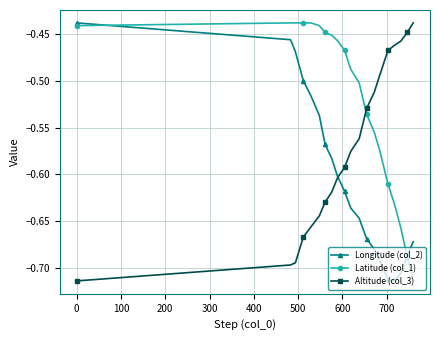

How many intersections are there between Latitude (col_1) and Altitude (col_3)?

1